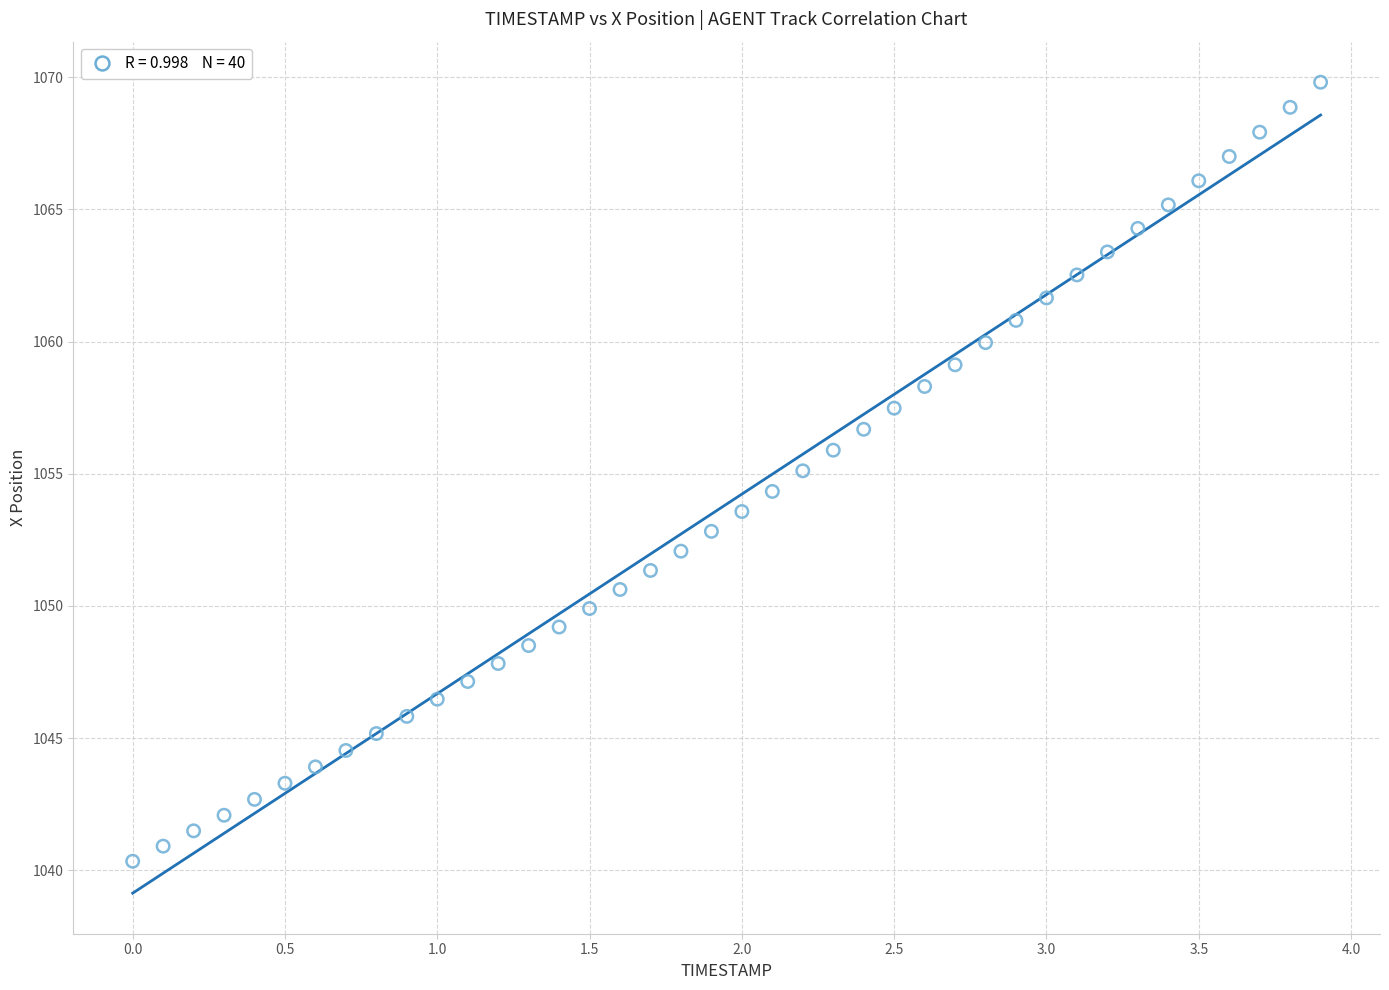

What is the range of Y values (max minus min)?

29.5